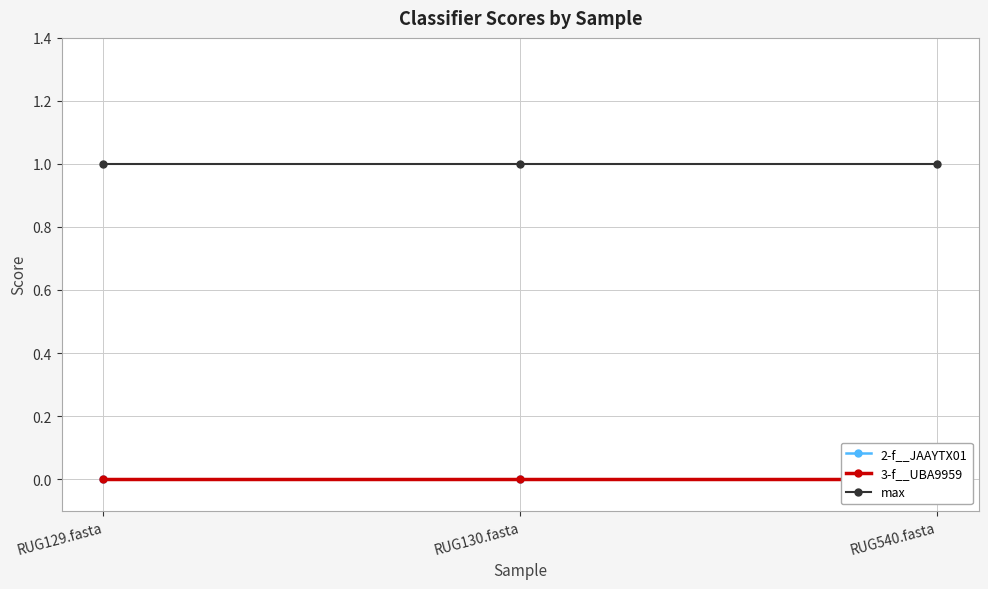

Rank the series at RUG129.fasta from highest to lowest value.

max, 2-f__JAAYTX01, 3-f__UBA9959